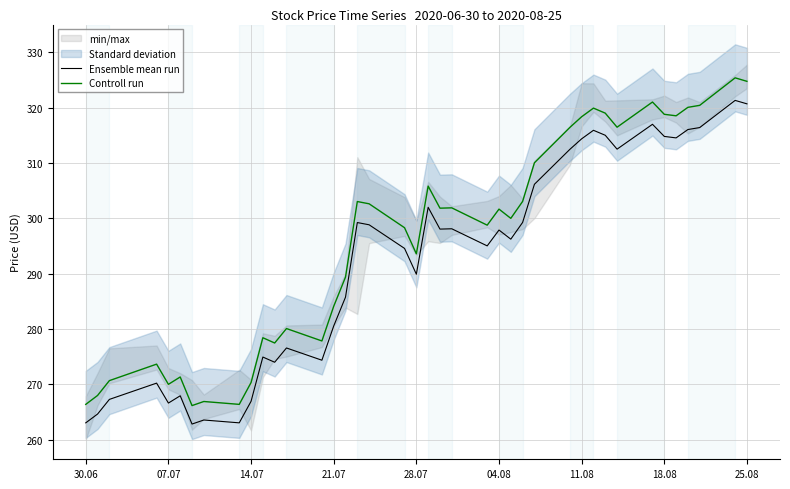

True or false: Ensemble mean run and Controll run intersect in this chart.

False